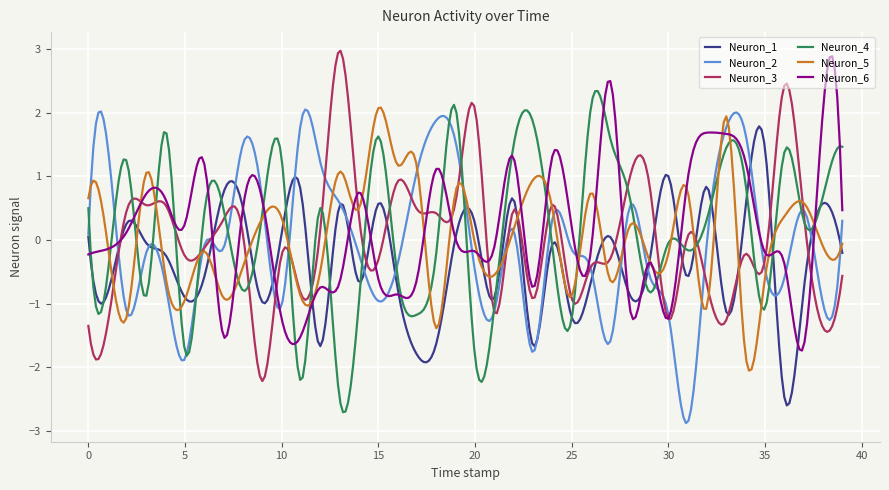

What is the greatest value displayed?

3.0